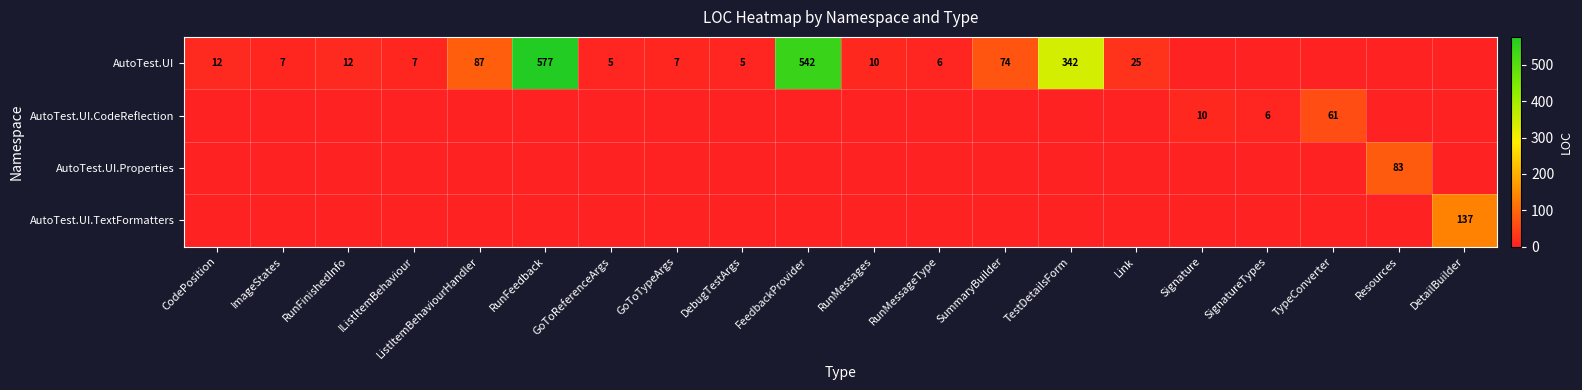

What is the sum of the AutoTest.UI values at SummaryBuilder and DebugTestArgs?

79